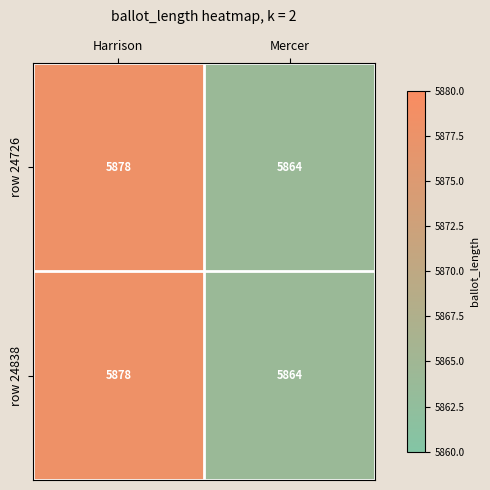

Reading right to left, what are all the values shown in this chart?

row 24726: Mercer=5864	Harrison=5878
row 24838: Mercer=5864	Harrison=5878